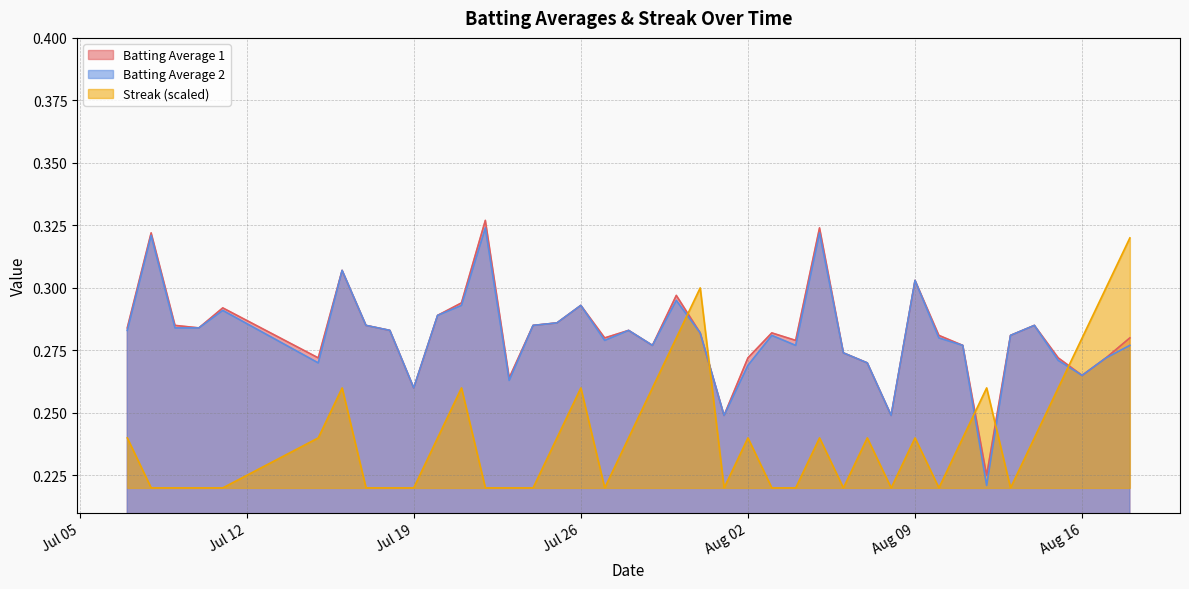

Rank the series by their maximum value, from lowest to highest.

Streak (scaled), Batting Average 2, Batting Average 1